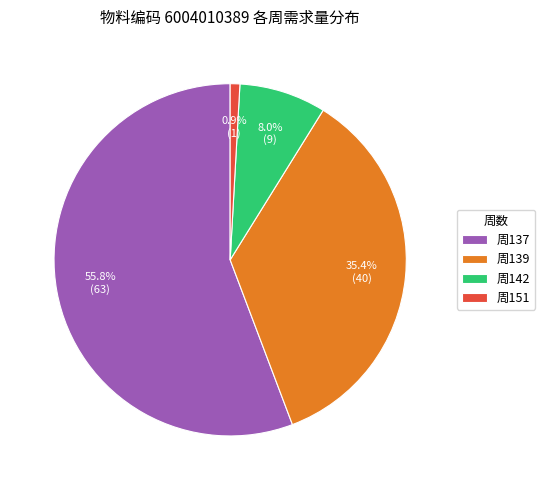

Between 周137 and 周151, which is larger?

周137